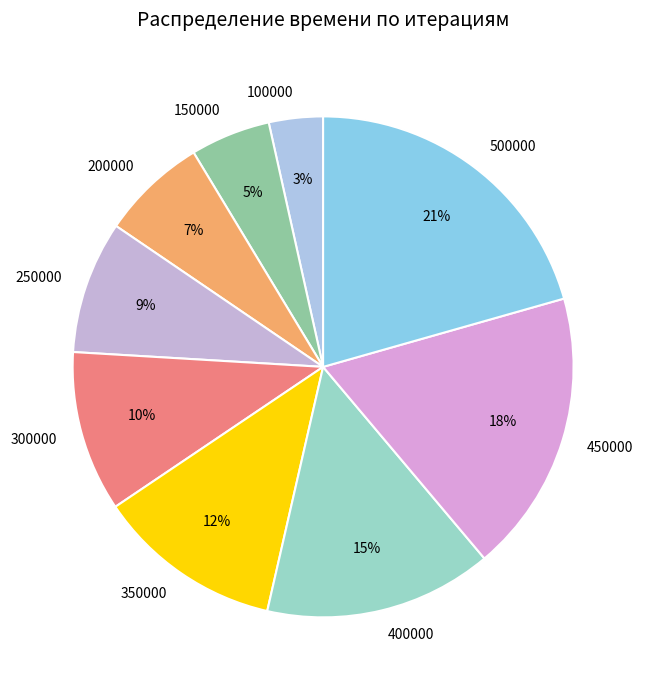

Is the sum of 500000 and 450000 greater than half?

No